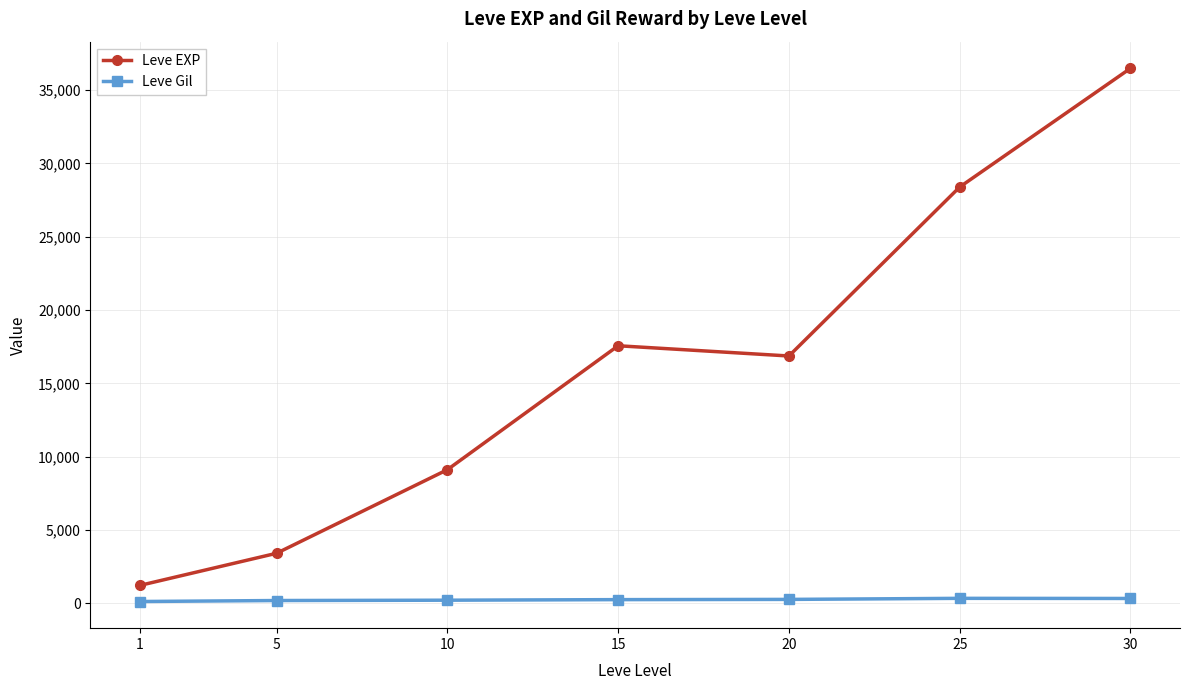

At which category does Leve EXP reach its first local peak?

15